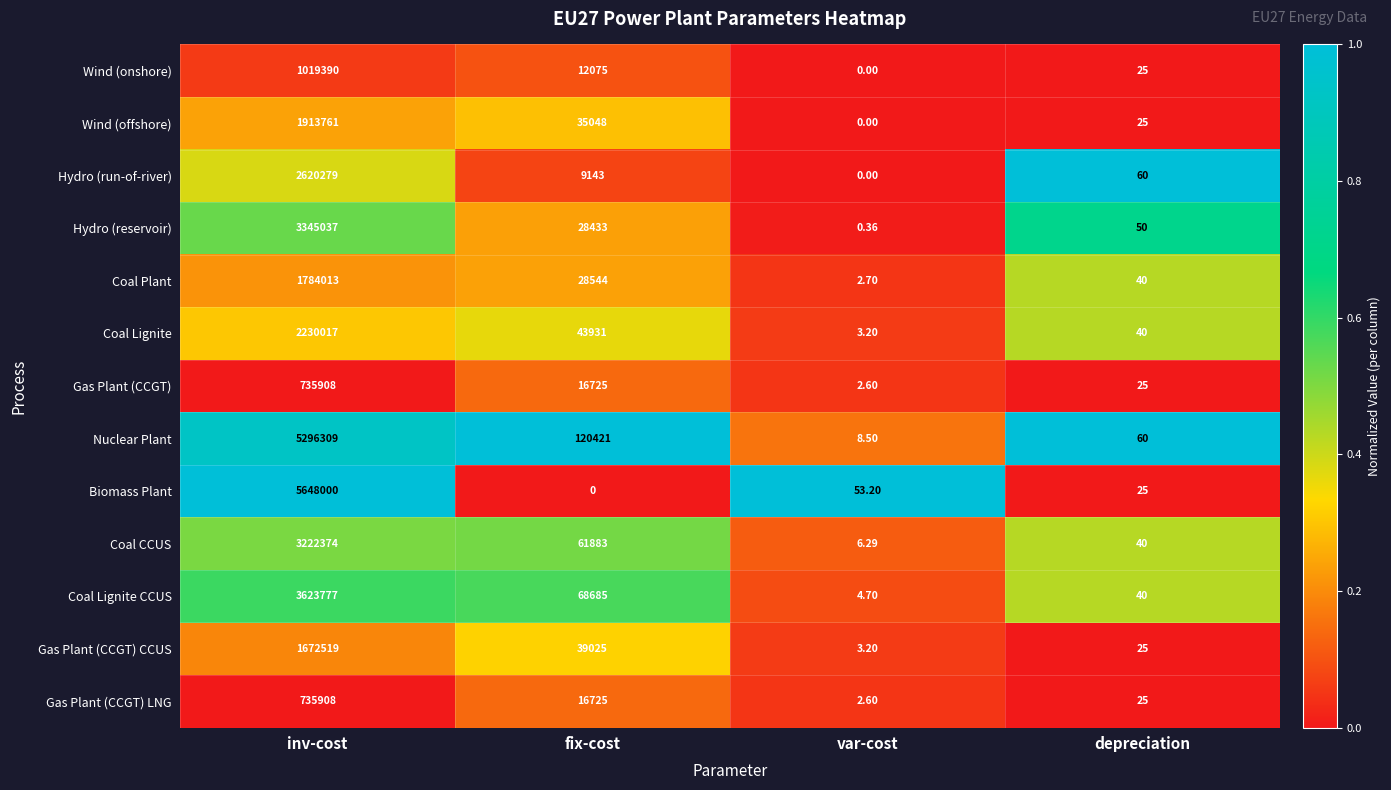

Between inv-cost and fix-cost, which series saw the biggest shift?

Biomass Plant